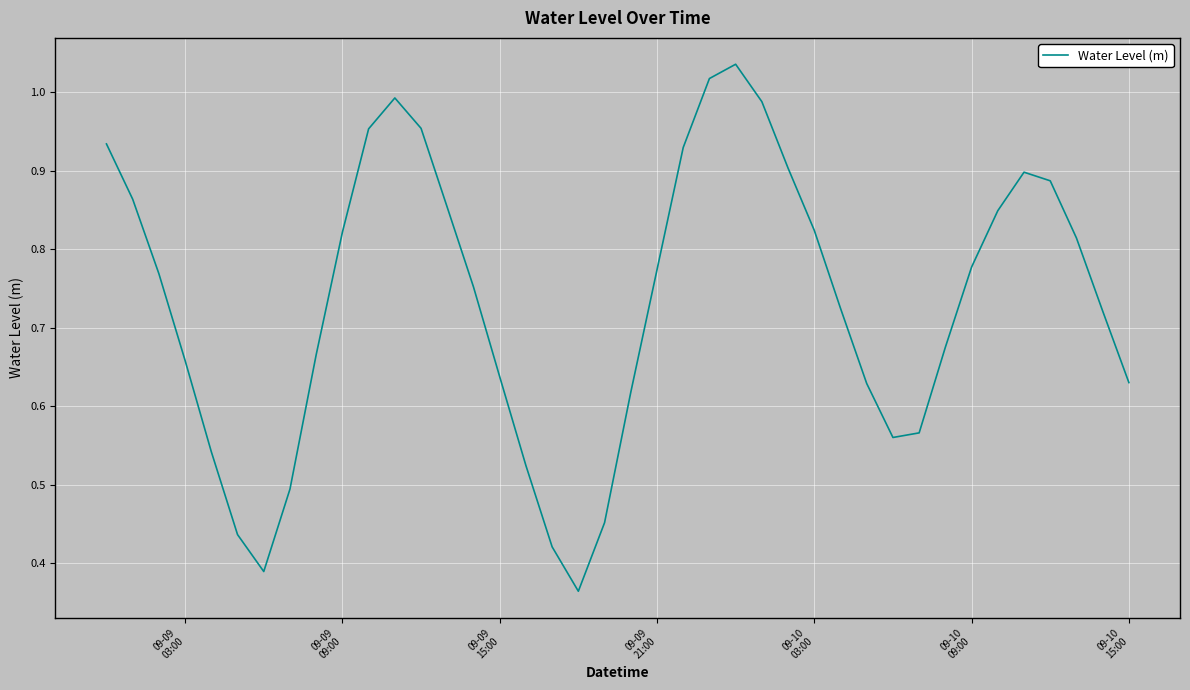

How many categories are shown in the chart?

40